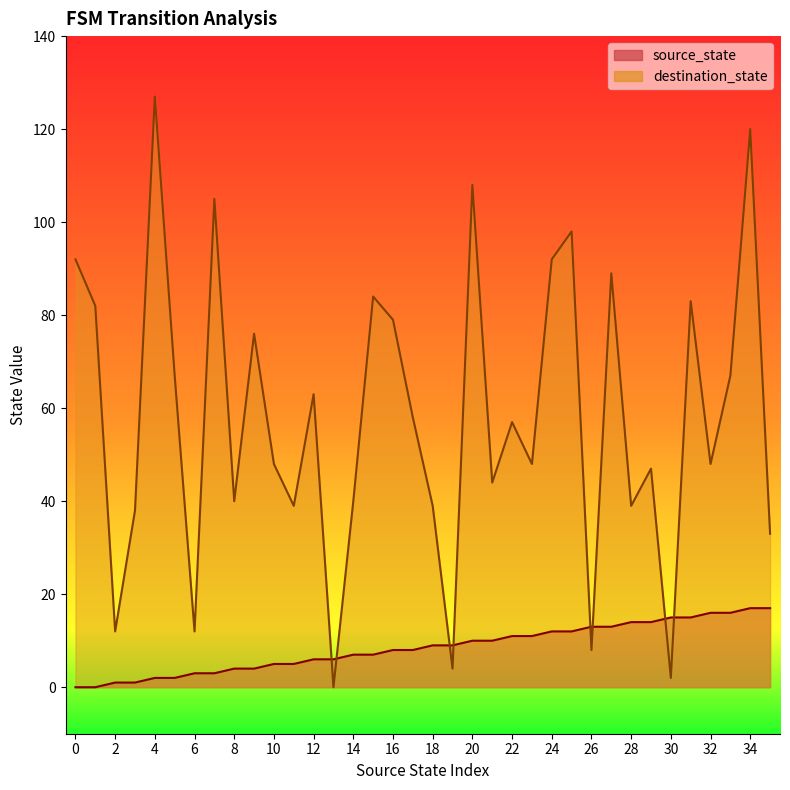

List the labels in order of source_state value, smallest first.

0, 1, 2, 3, 4, 5, 6, 7, 8, 9, 10, 11, 12, 13, 14, 15, 16, 17, 18, 19, 20, 21, 22, 23, 24, 25, 26, 27, 28, 29, 30, 31, 32, 33, 34, 35